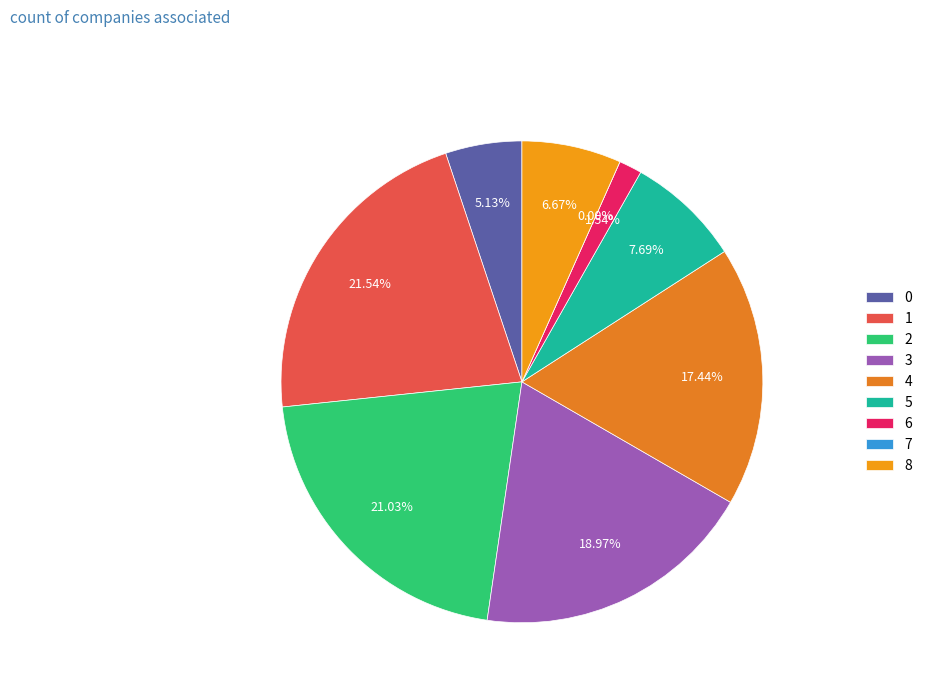

Does 0 represent more than half of the total?

No